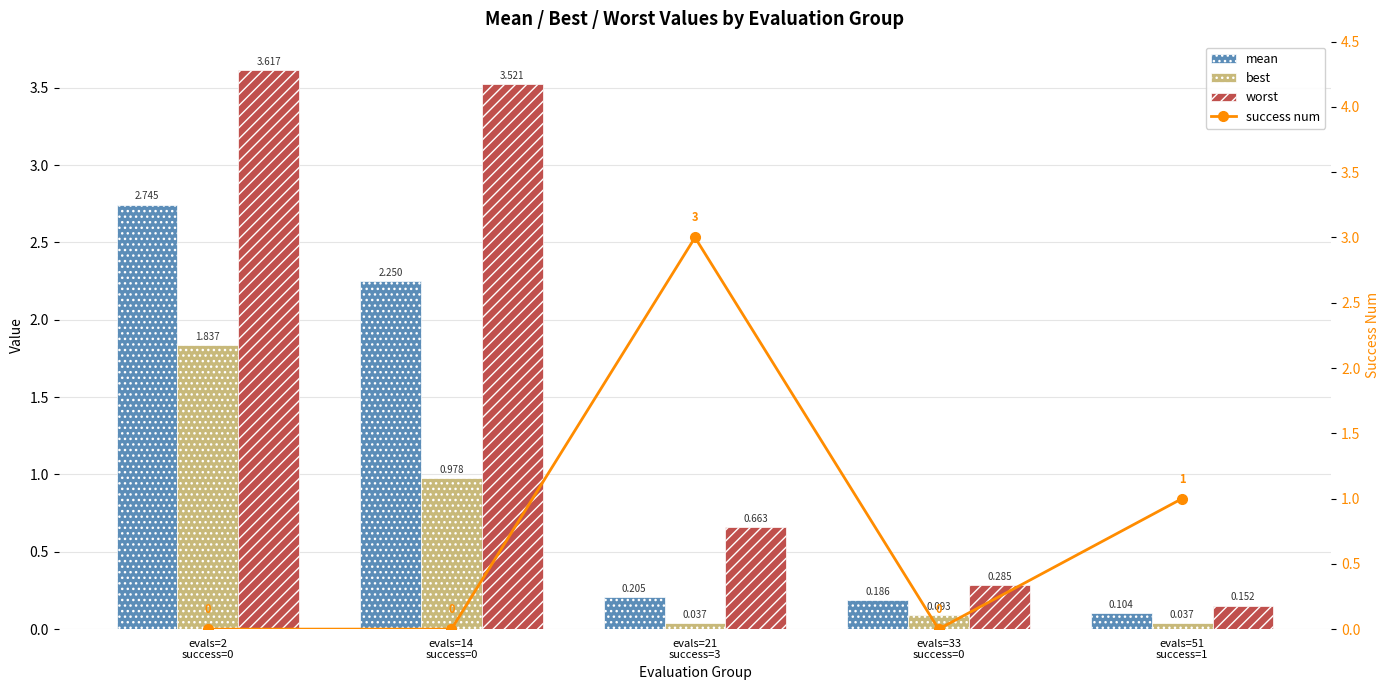

Where is best nearest to the value 0?

evals=21
success=3